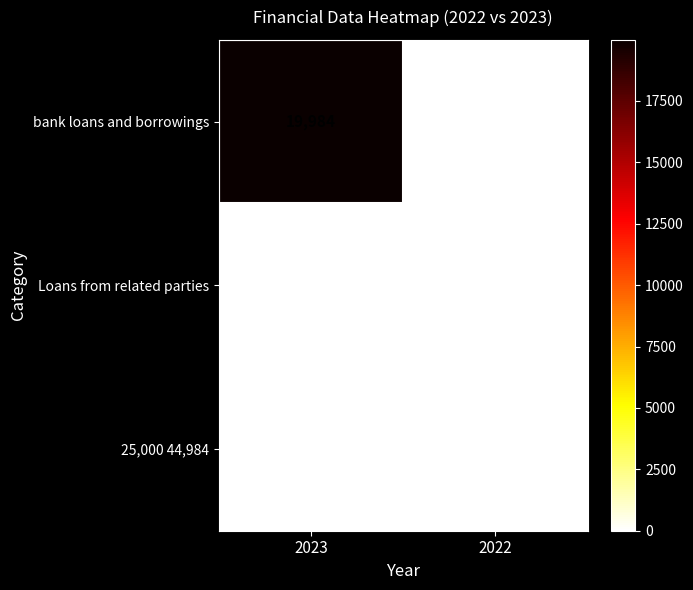

Which series has the largest total across all categories?

bank loans and borrowings